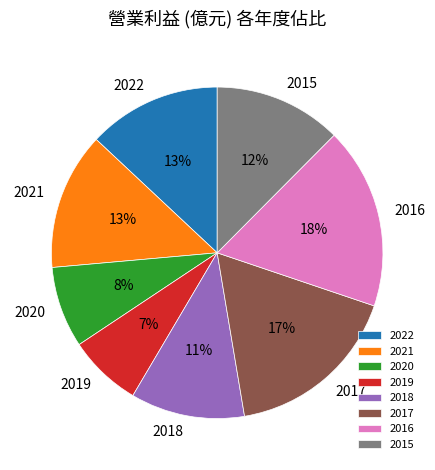

Which category has the biggest portion of the pie?

2016